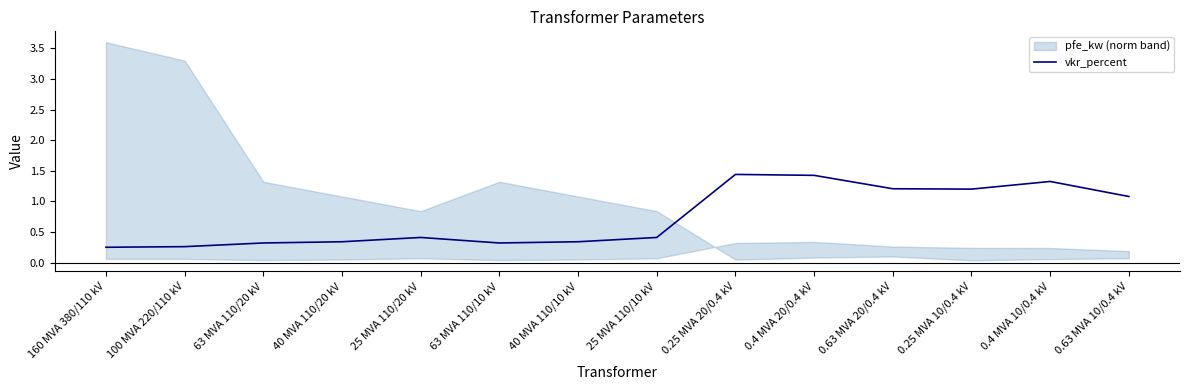

Is it true that the value at 63 MVA 110/10 kV is 0.3?

True